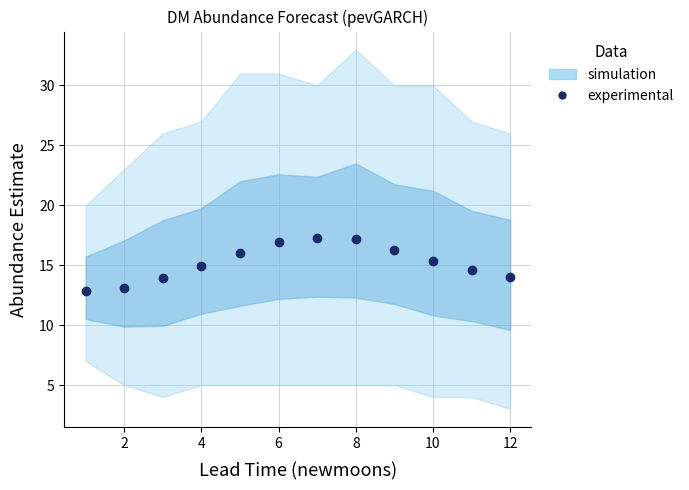

Is it true that the value at 10 is 25.8?

False